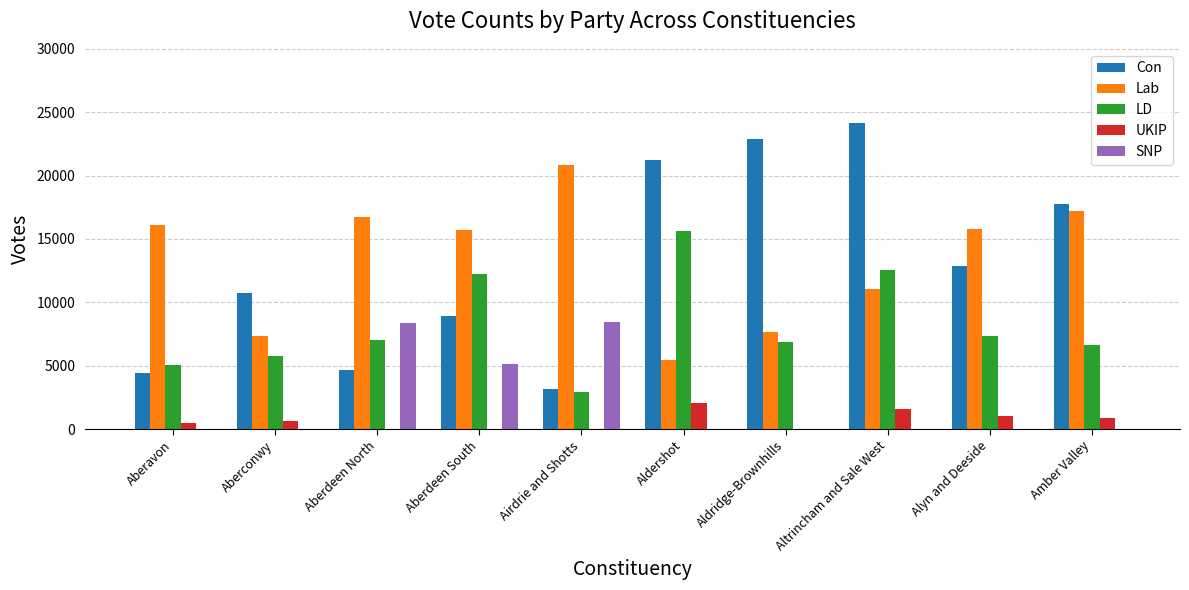

Are the bars grouped side by side (vs. stacked)?

Yes